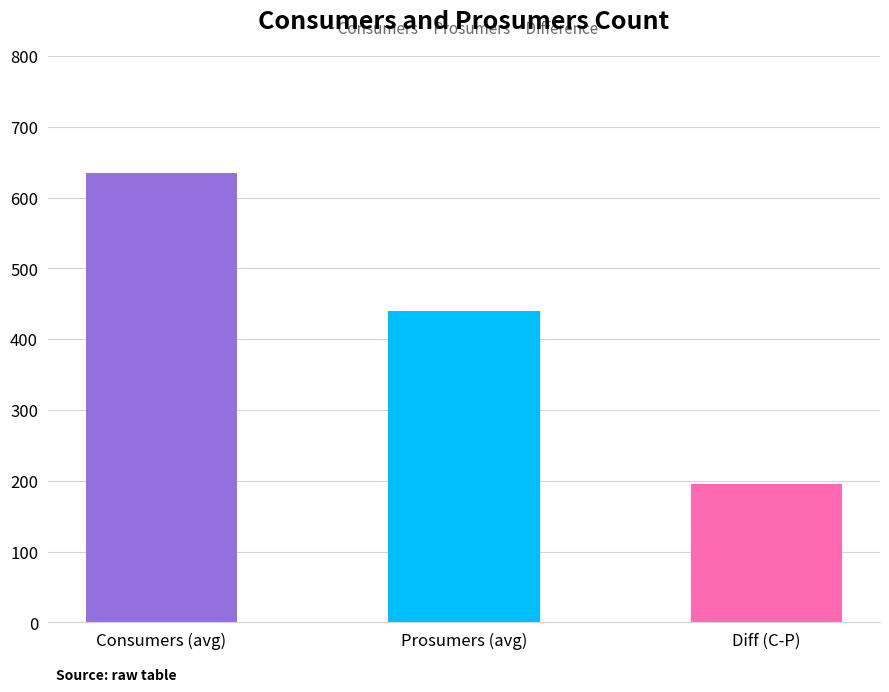

What is the approximate value at Consumers (avg)?

635